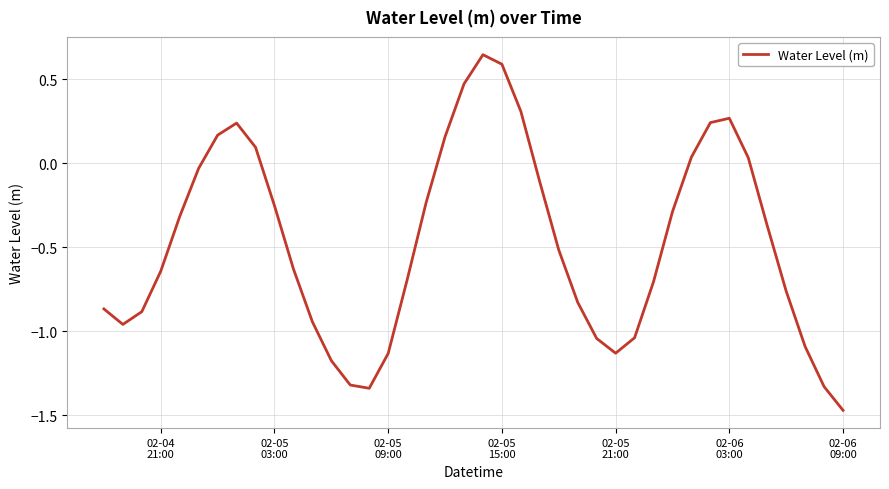

Is this an area chart (filled region under the line)?

No